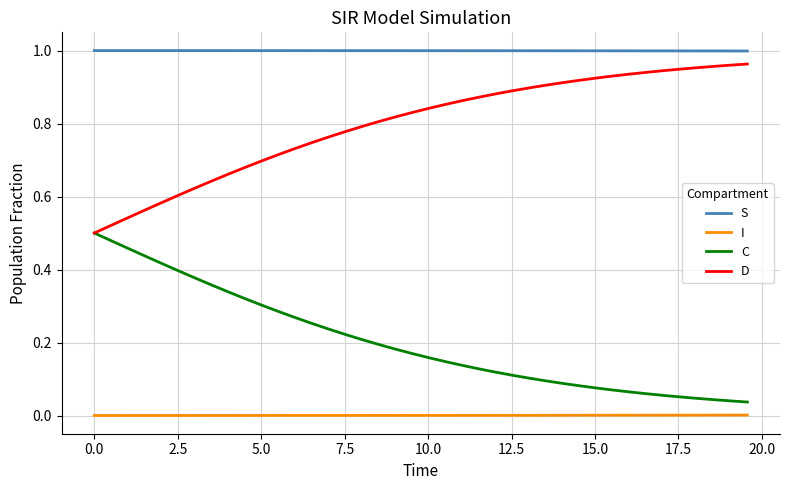

List the series in order of their overall mean, highest first.

S, D, C, I